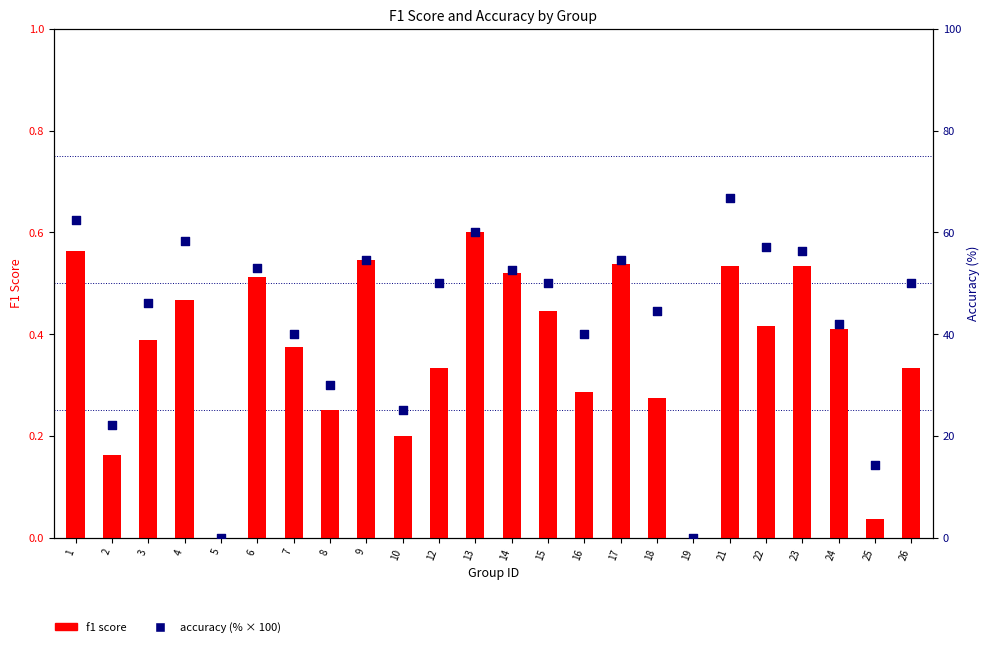

Which series has the largest total across all categories?

accuracy